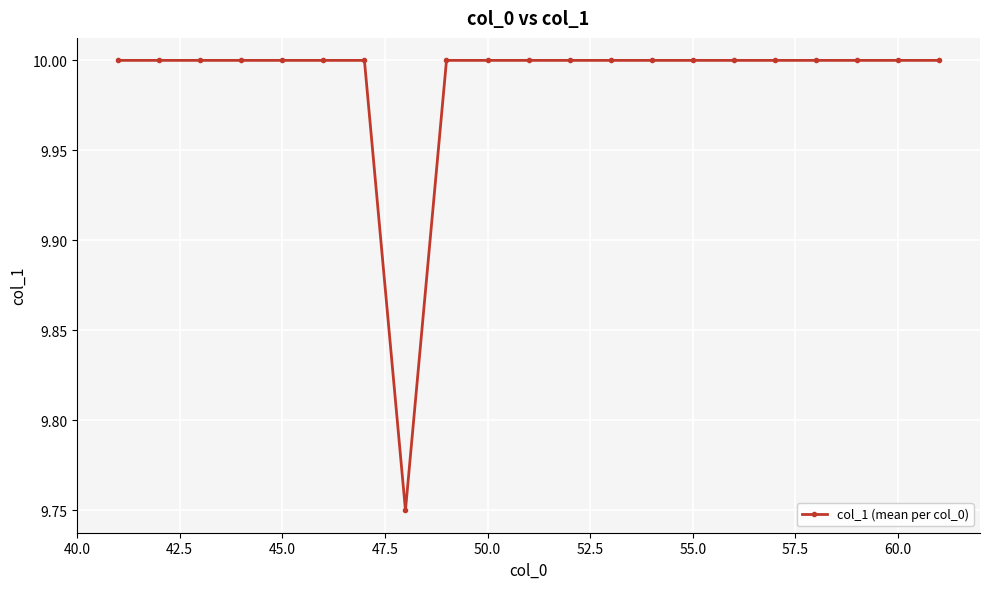

Does the chart display data point markers on the line(s)?

Yes